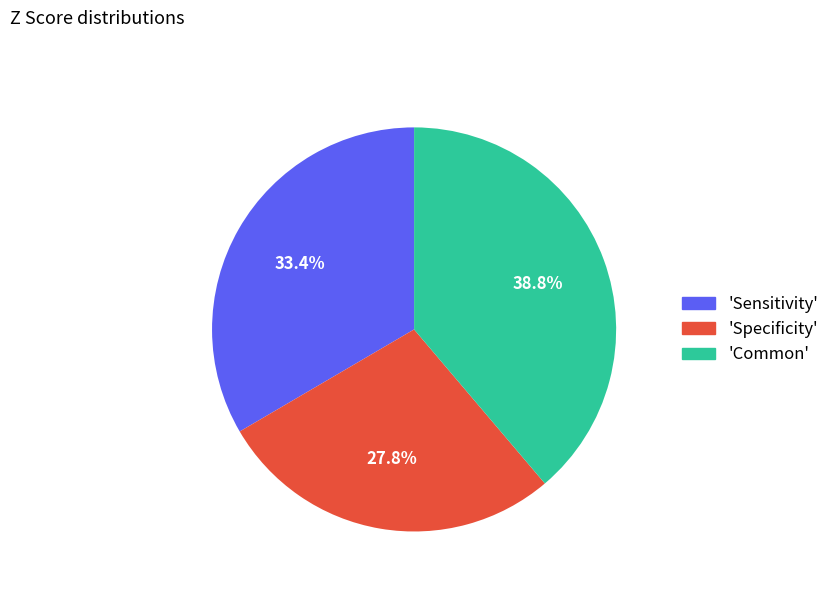

Is there a majority slice in this chart?

No